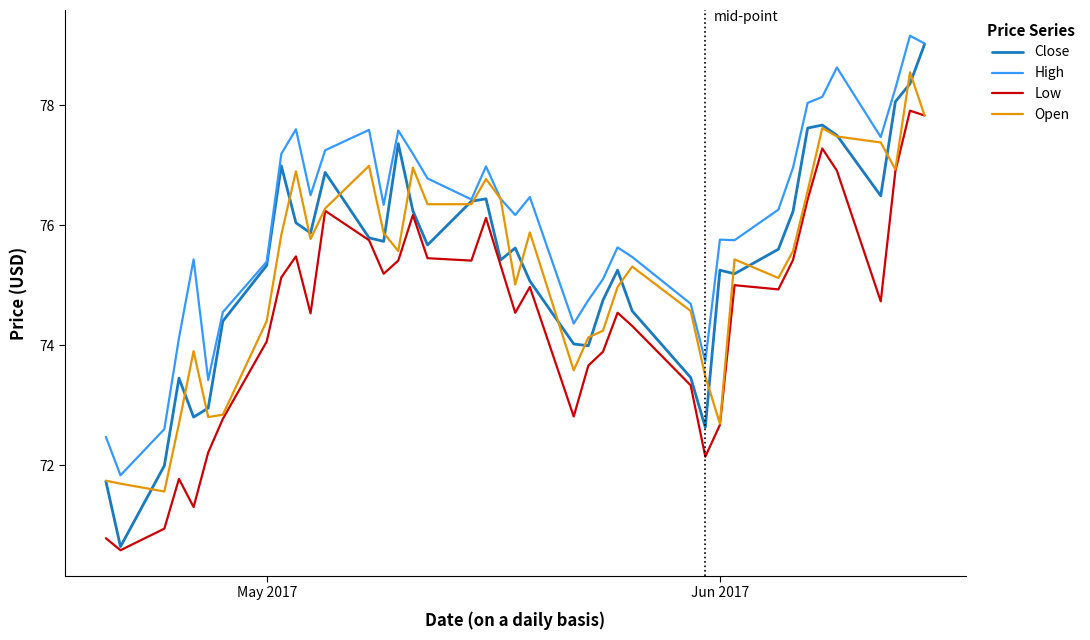

What is the minimum value for High?

71.8